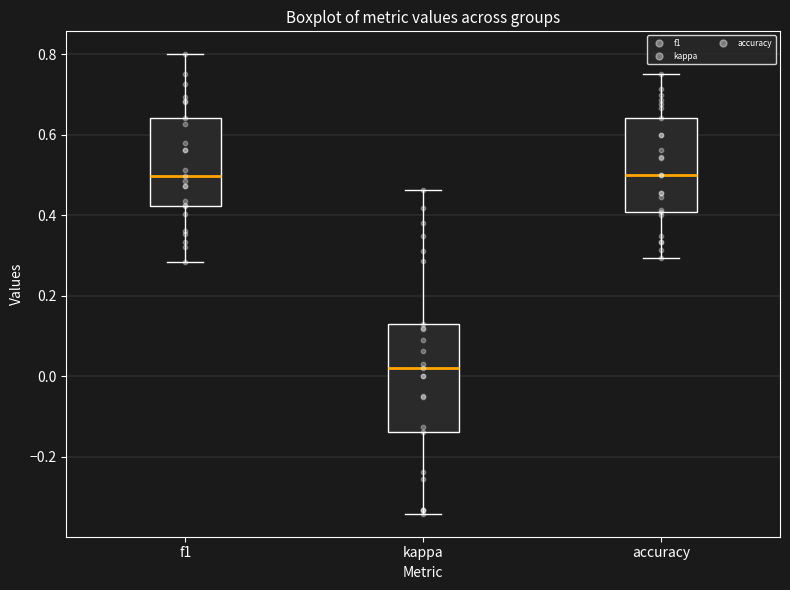

Where is the lower edge of the box for f1 on the y-axis? The values are not printed on the chart, so give them approximately, as read against the axis.

0.42